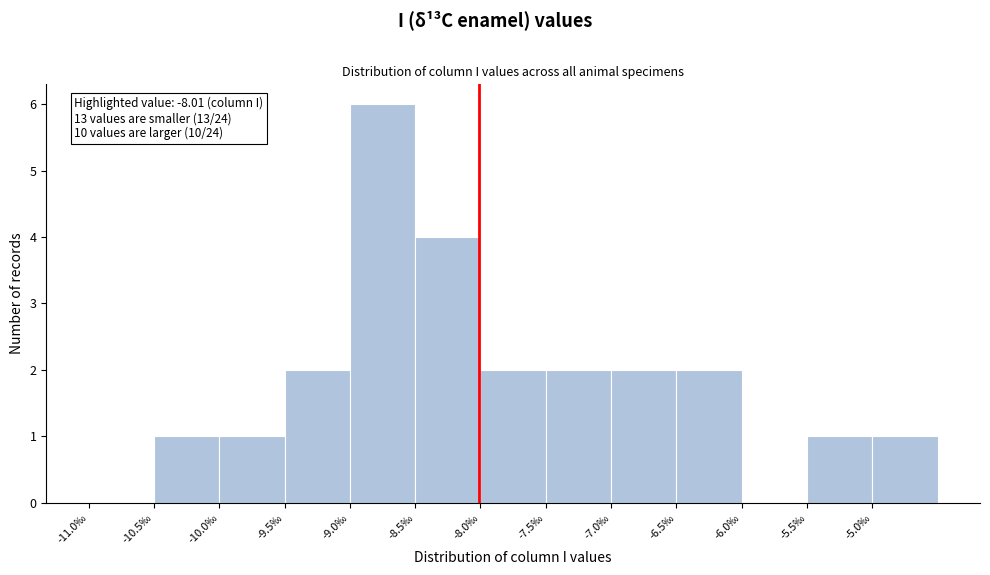

Over which range of the x-axis is the bar tallest?

-9.0 to -8.5